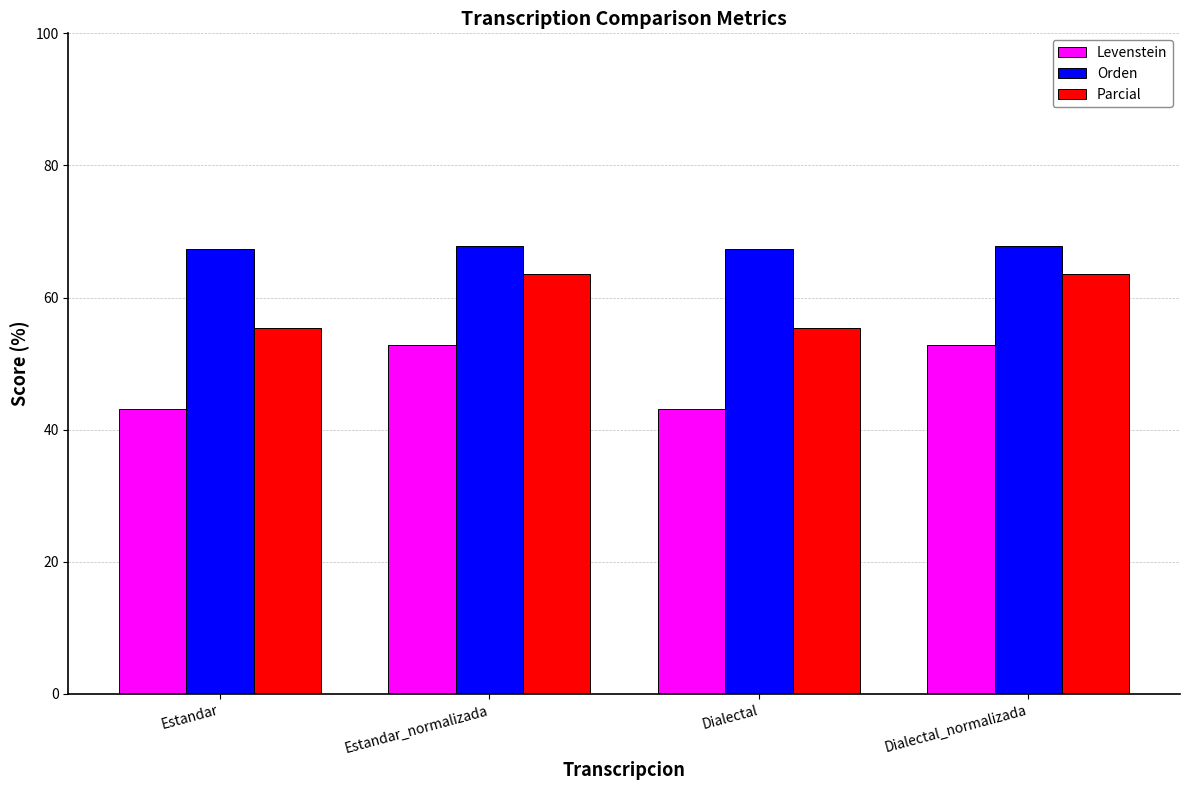

Reading left to right, list all the values displayed in this chart.

Levenstein: 43.2	52.8	43.2	52.8
Orden: 67.4	67.9	67.4	67.9
Parcial: 55.3	63.6	55.3	63.6